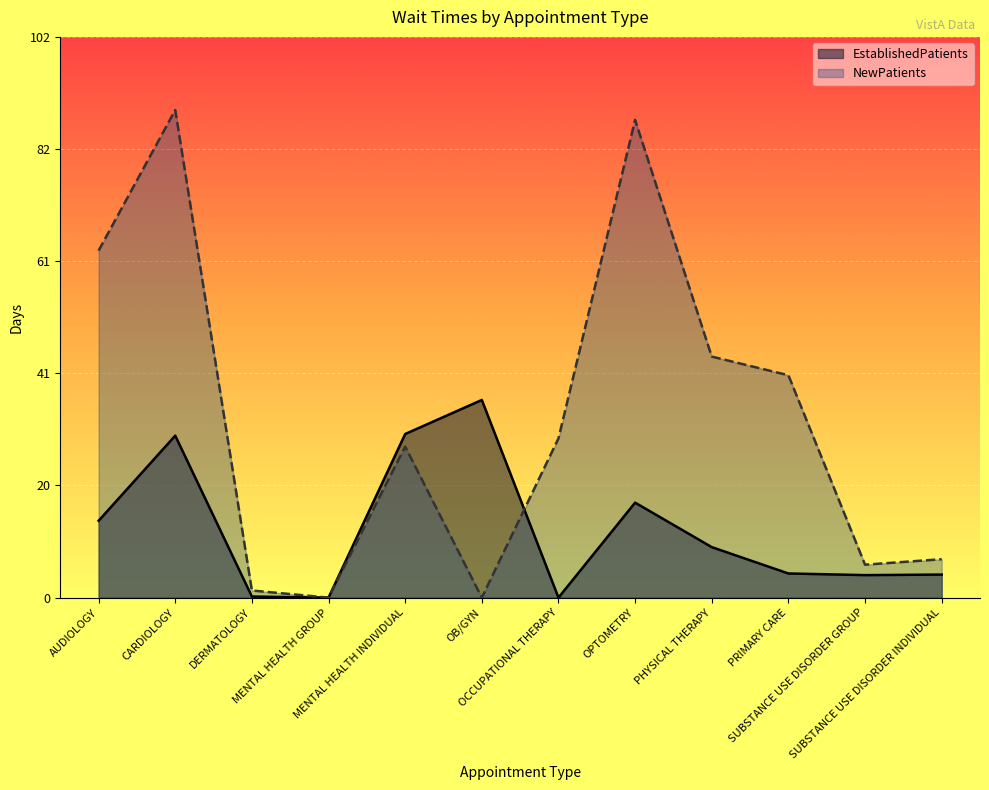

What is the difference between the highest and lowest values at SUBSTANCE USE DISORDER GROUP?

1.9